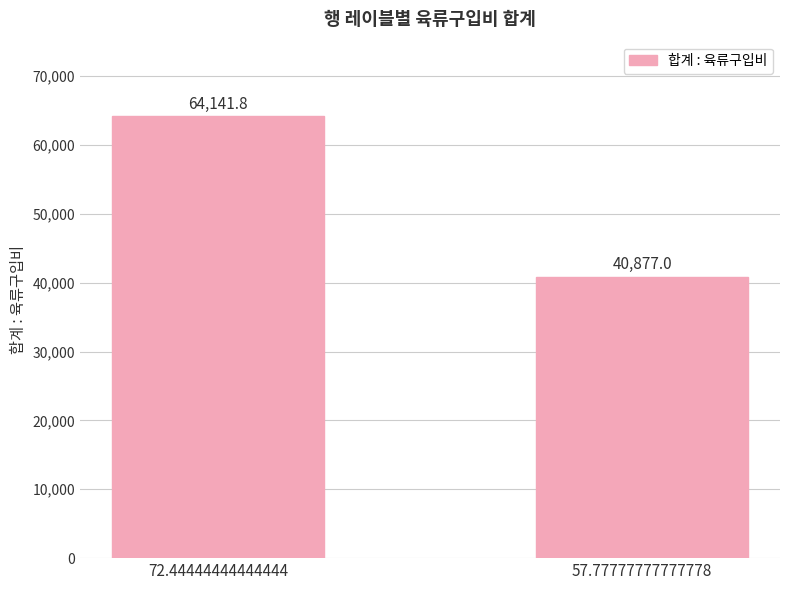

Reading left to right, transcribe all the data shown in this chart.

64141.8	40877.0